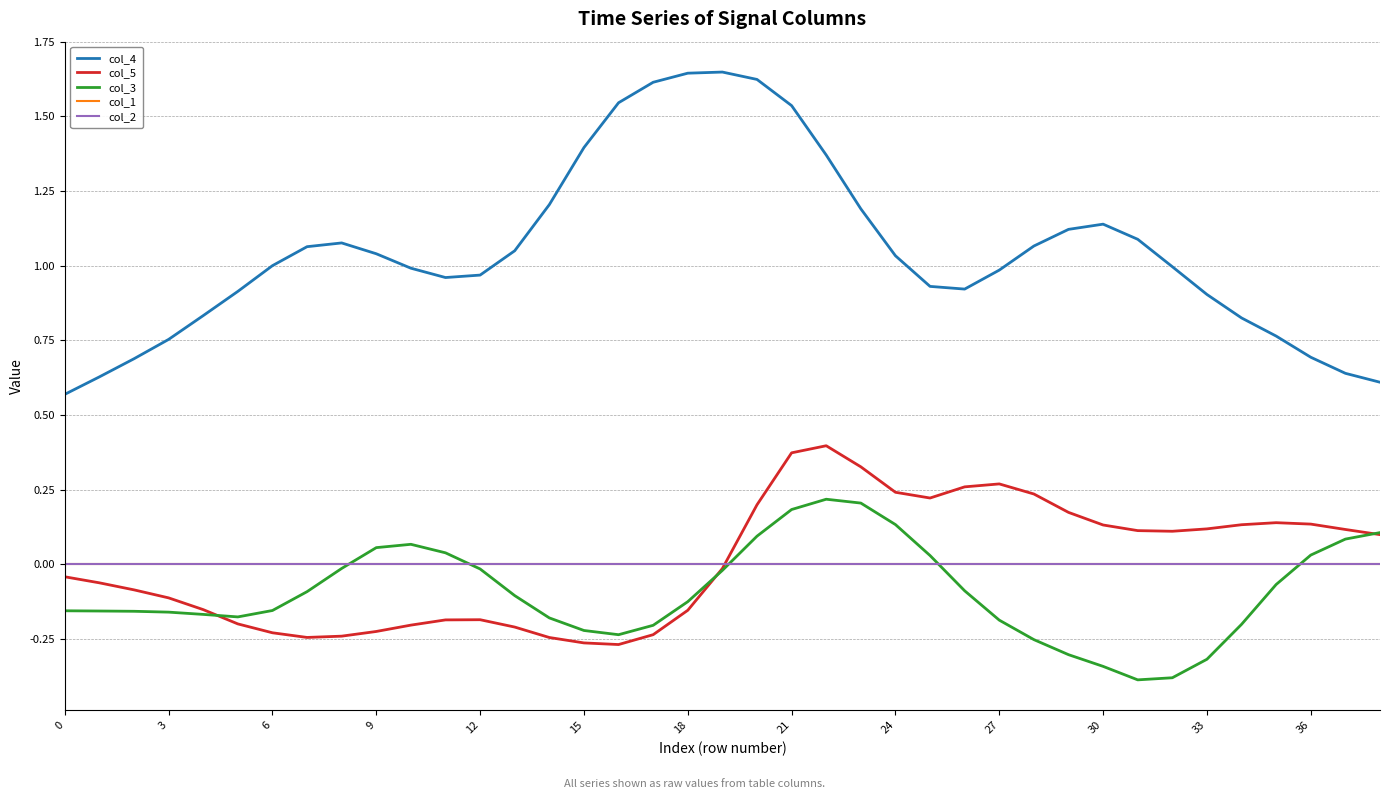

Is this an area chart (filled region under the line)?

No